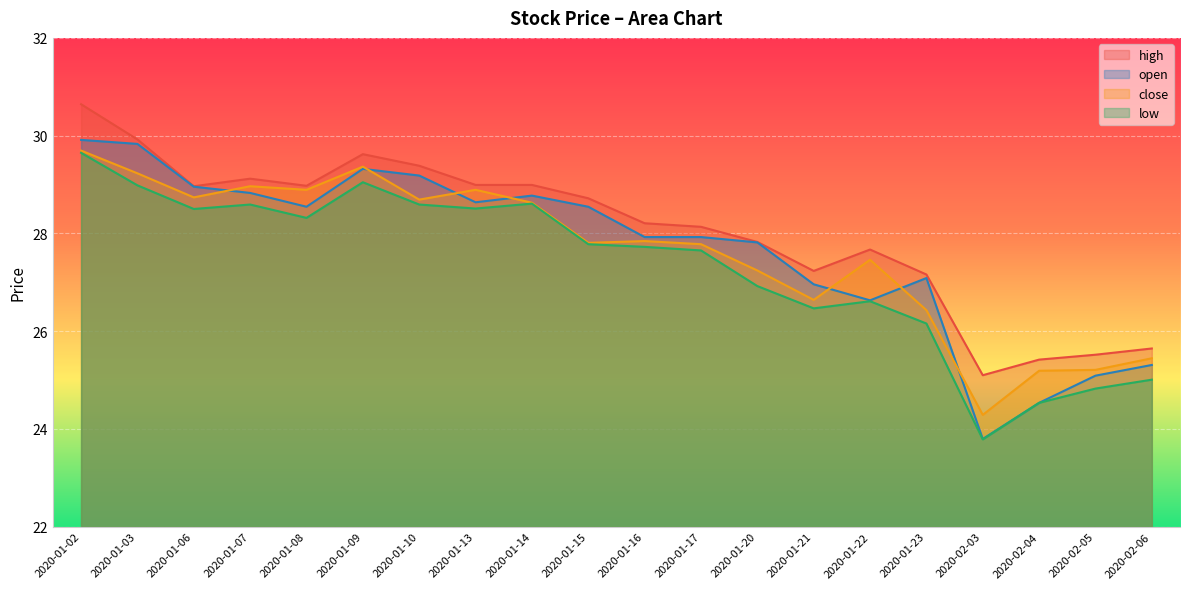

How many interior local peaks does the low series have?

4